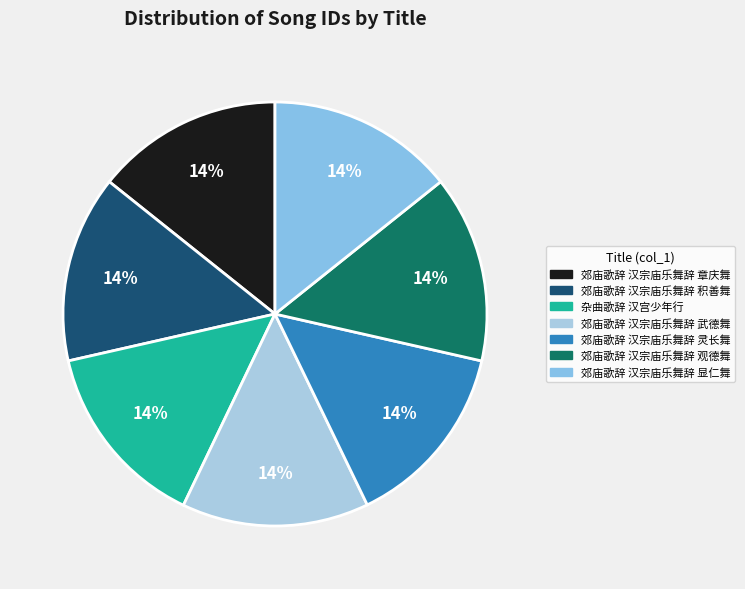

What is the smallest slice in the pie chart?

郊庙歌辞 汉宗庙乐舞辞 观德舞